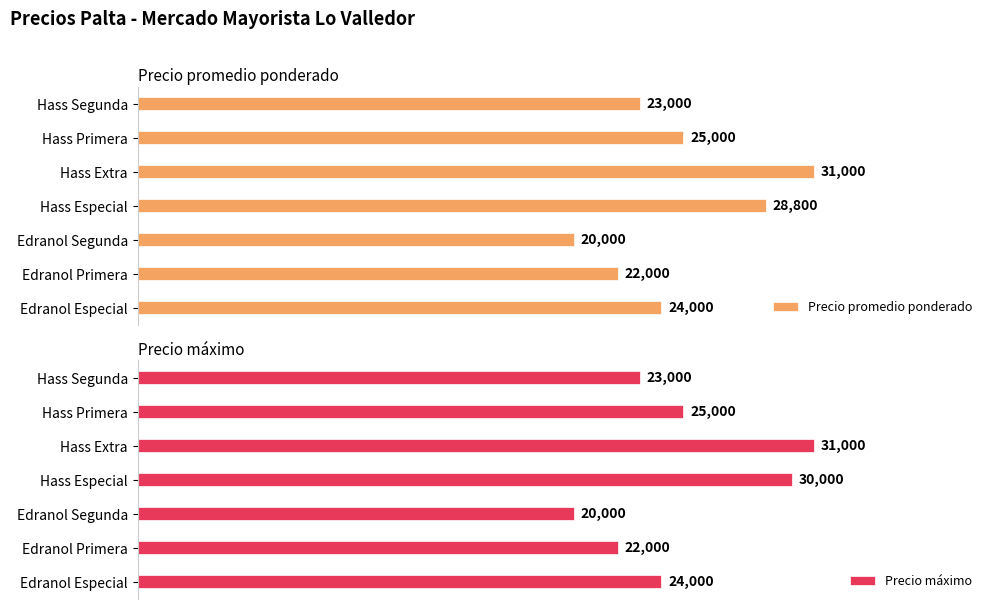

How many bars are there in each group?

2